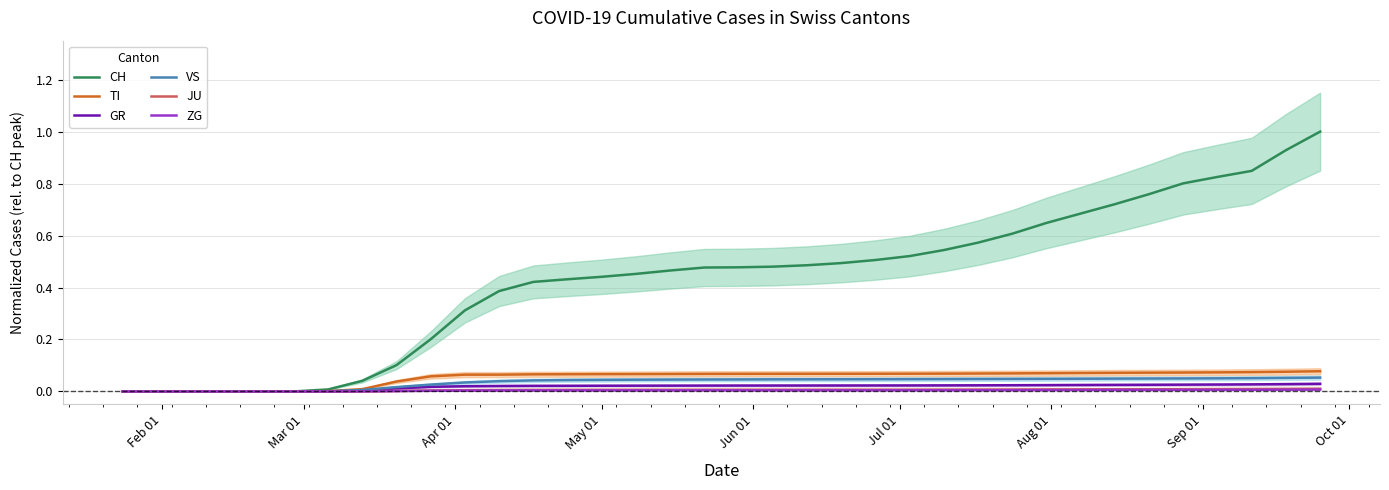

Rank the series by their maximum value, from lowest to highest.

ZG, JU, GR, VS, TI, CH